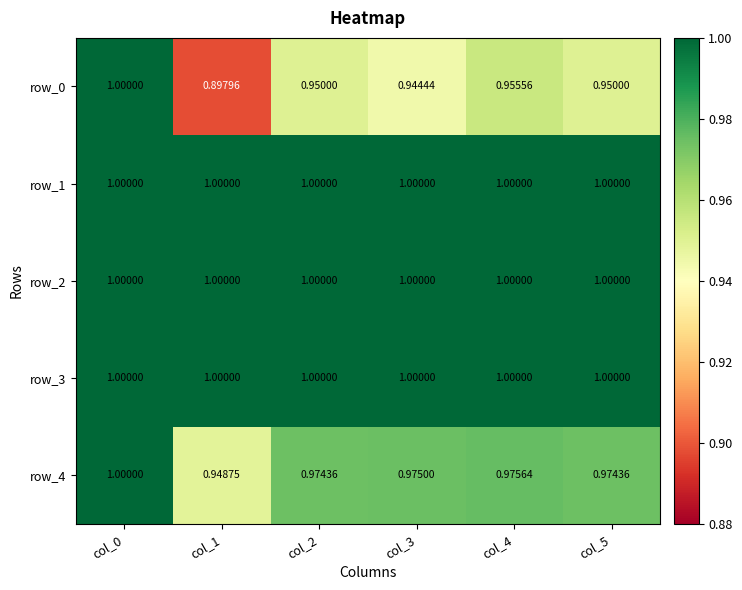

Reading right to left, extract all data points from this chart.

row_0: 0.9	1.0	0.9	0.9	0.9	1.0
row_1: 1.0	1.0	1.0	1.0	1.0	1.0
row_2: 1.0	1.0	1.0	1.0	1.0	1.0
row_3: 1.0	1.0	1.0	1.0	1.0	1.0
row_4: 1.0	1.0	1.0	1.0	0.9	1.0